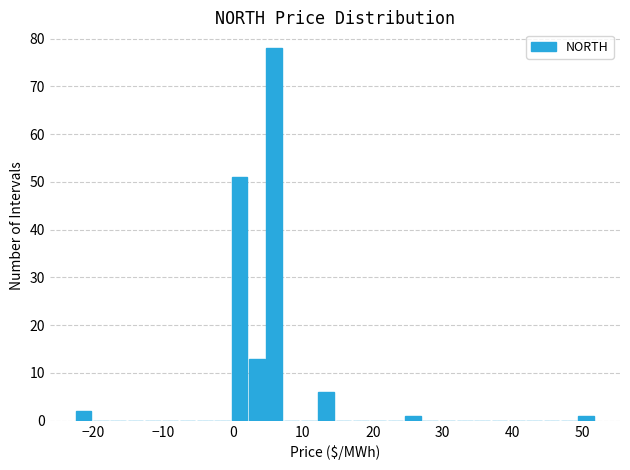

Read against the x-axis, roughly where is the centre of the tallest bar?

6